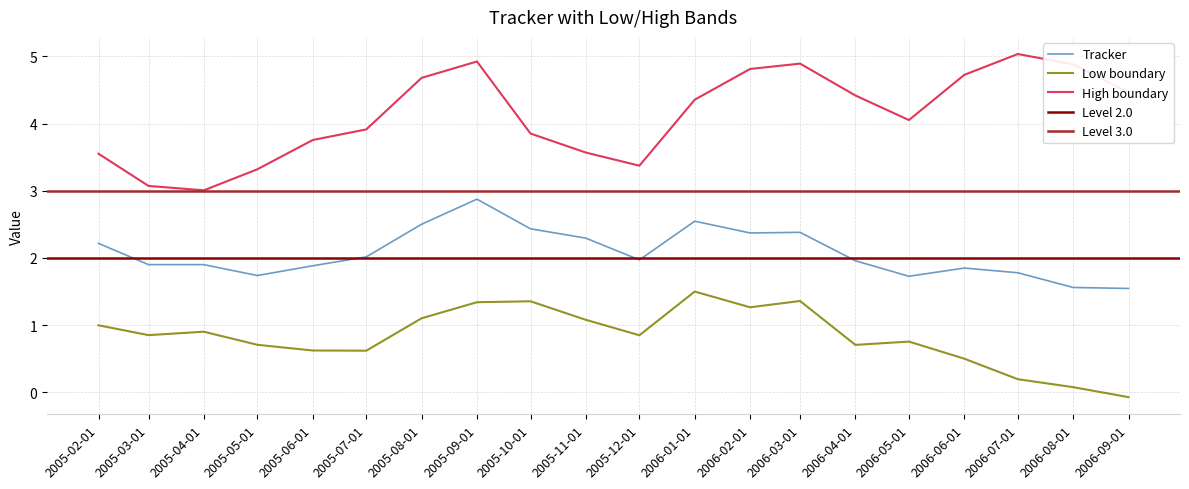

Is it true that Low equals 1.6 at 2005-02-01?

False